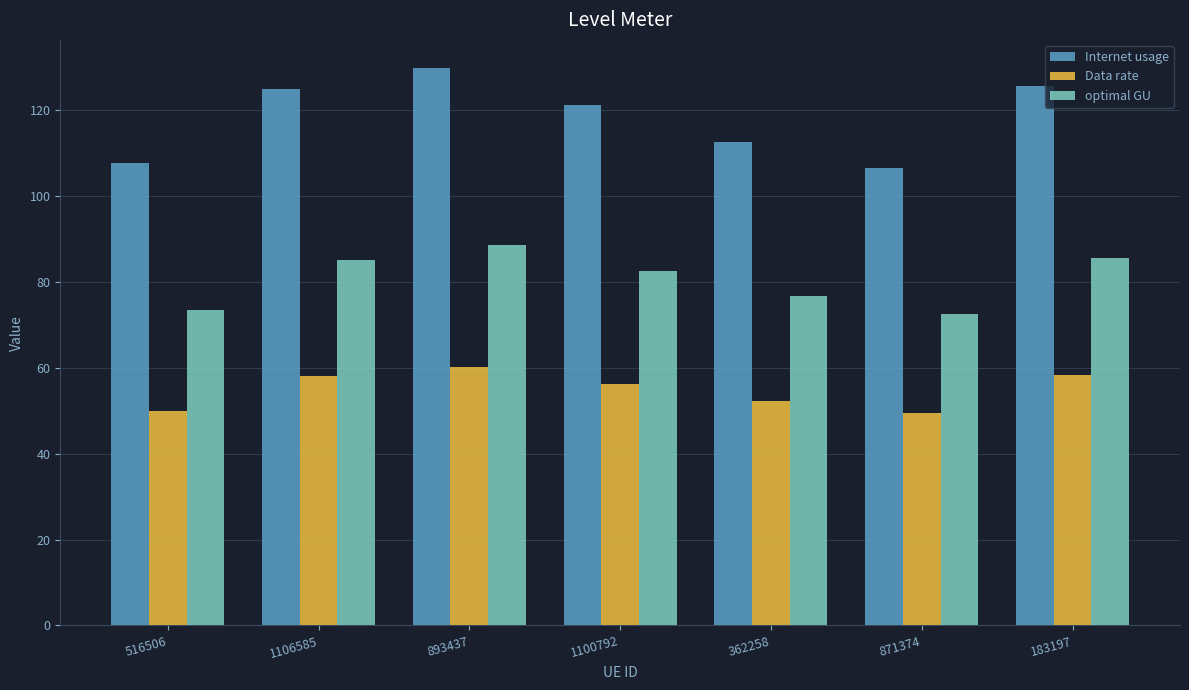

Between 362258 and 183197, which series saw the biggest shift?

Internet usage